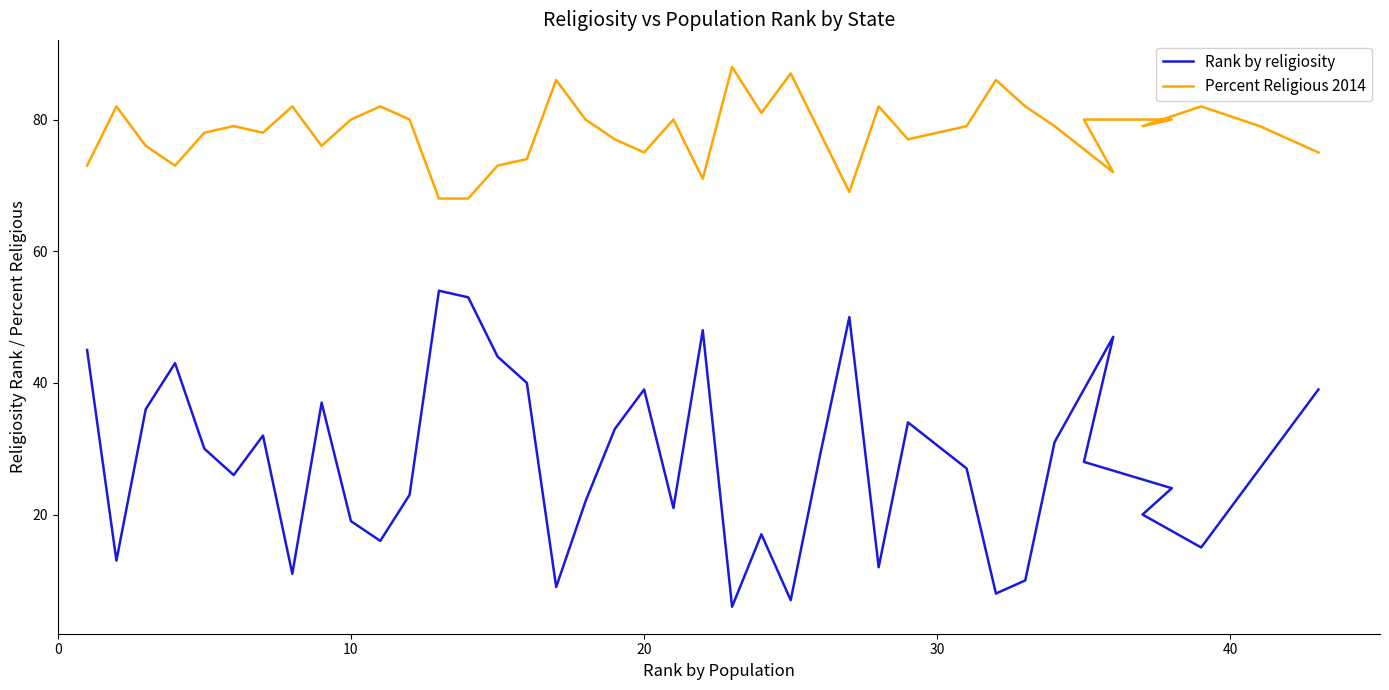

How many values in the Rank by religiosity series exceed 28?

19